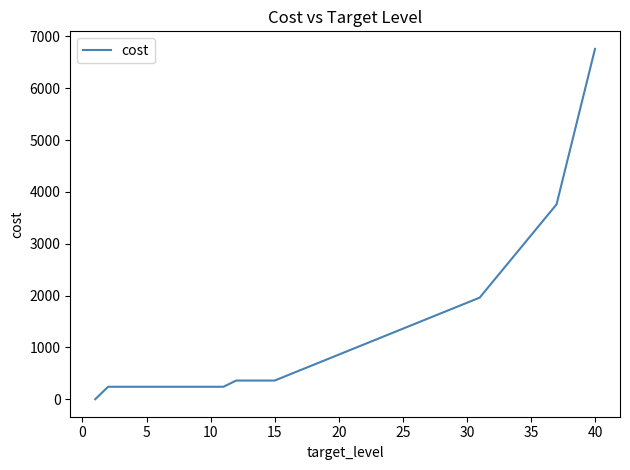

How many lines are shown in the chart?

1